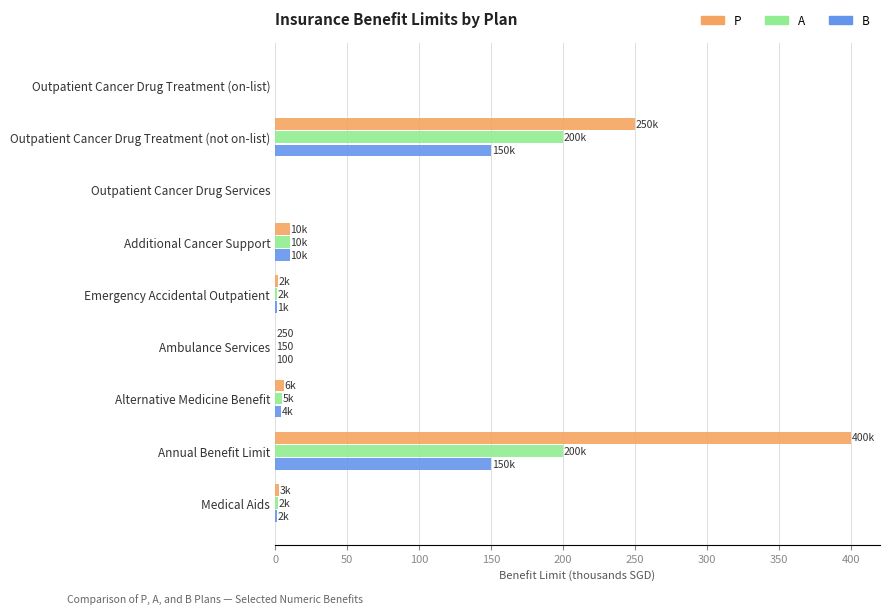

What is the sum of all B values?

316.6